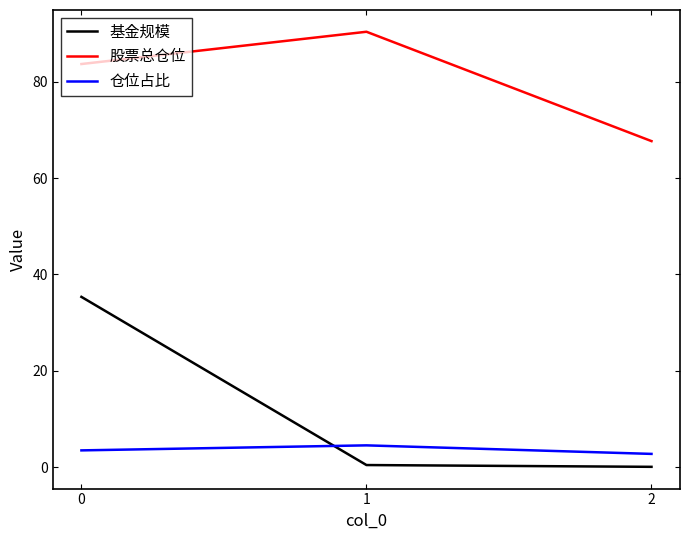

List the series in order of their peak value, lowest first.

仓位占比, 基金规模, 股票总仓位